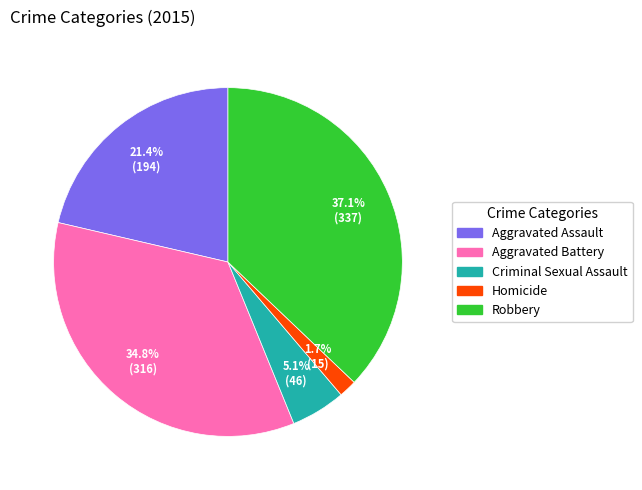

To the nearest percent, what is the difference between the Aggravated Assault and Robbery slice percentages?

16%